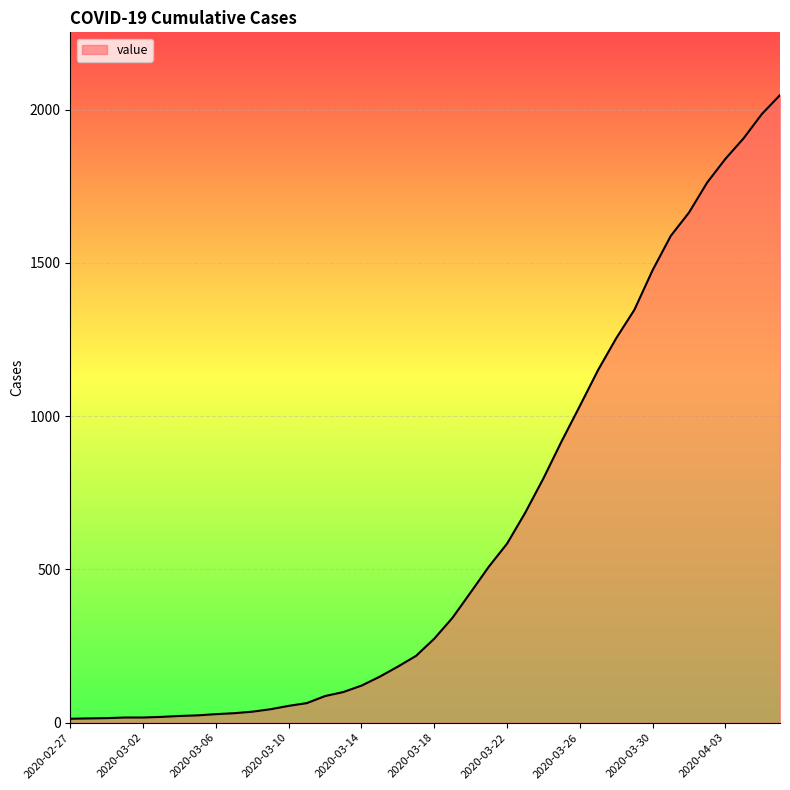

What is the greatest value displayed?

2047